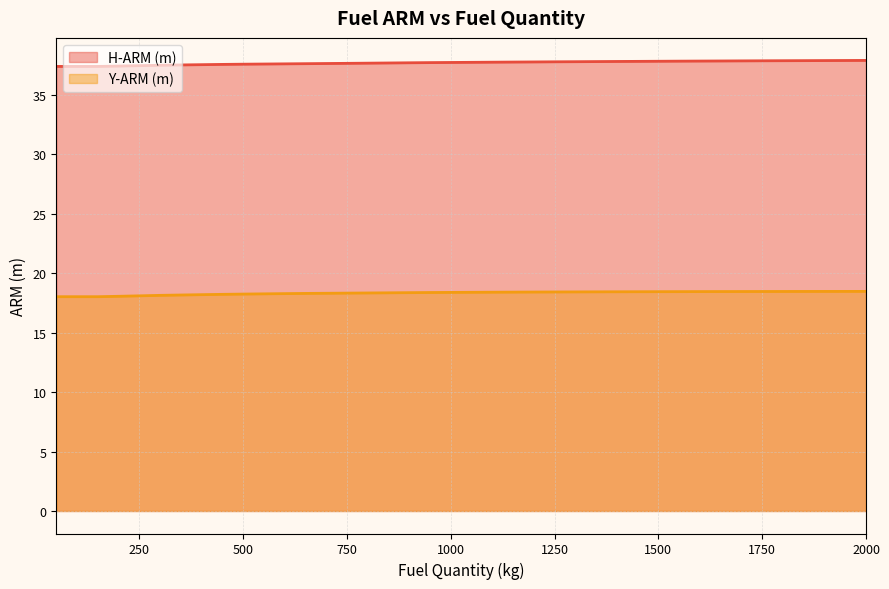

Which has a higher value, 1150 or 1950?

1950